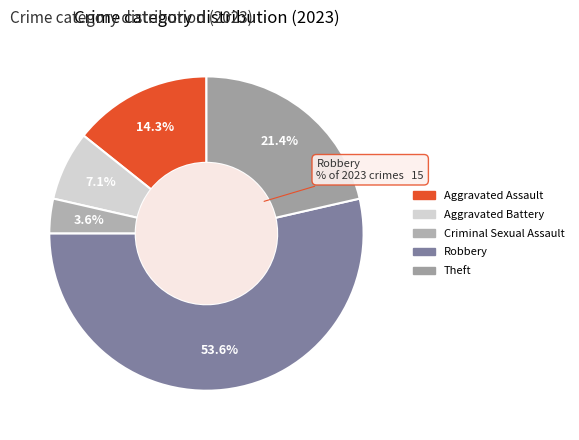

To the nearest percent, what is the average slice percentage?

20%